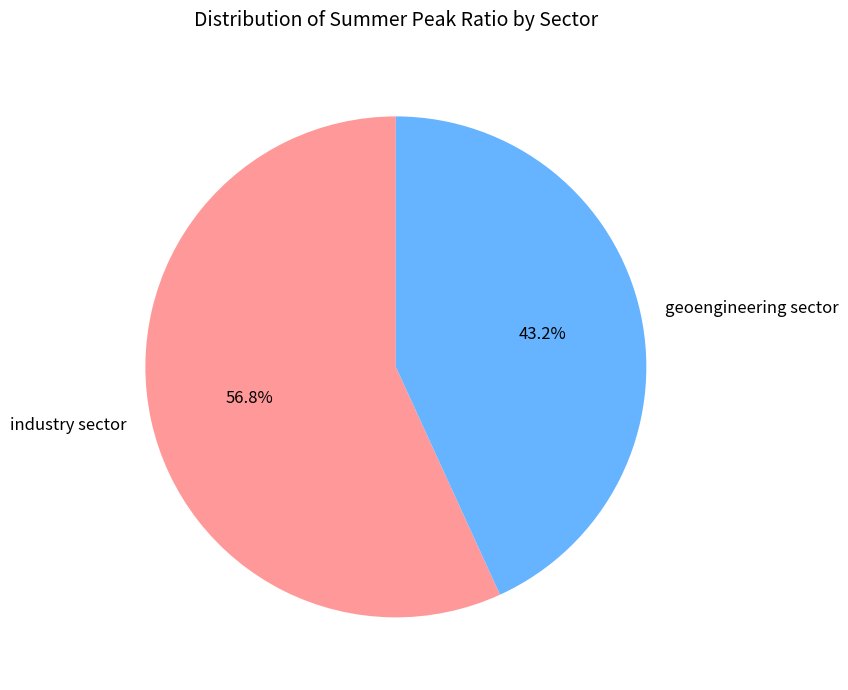

To the nearest percent, what percentage of the pie is industry sector?

57%